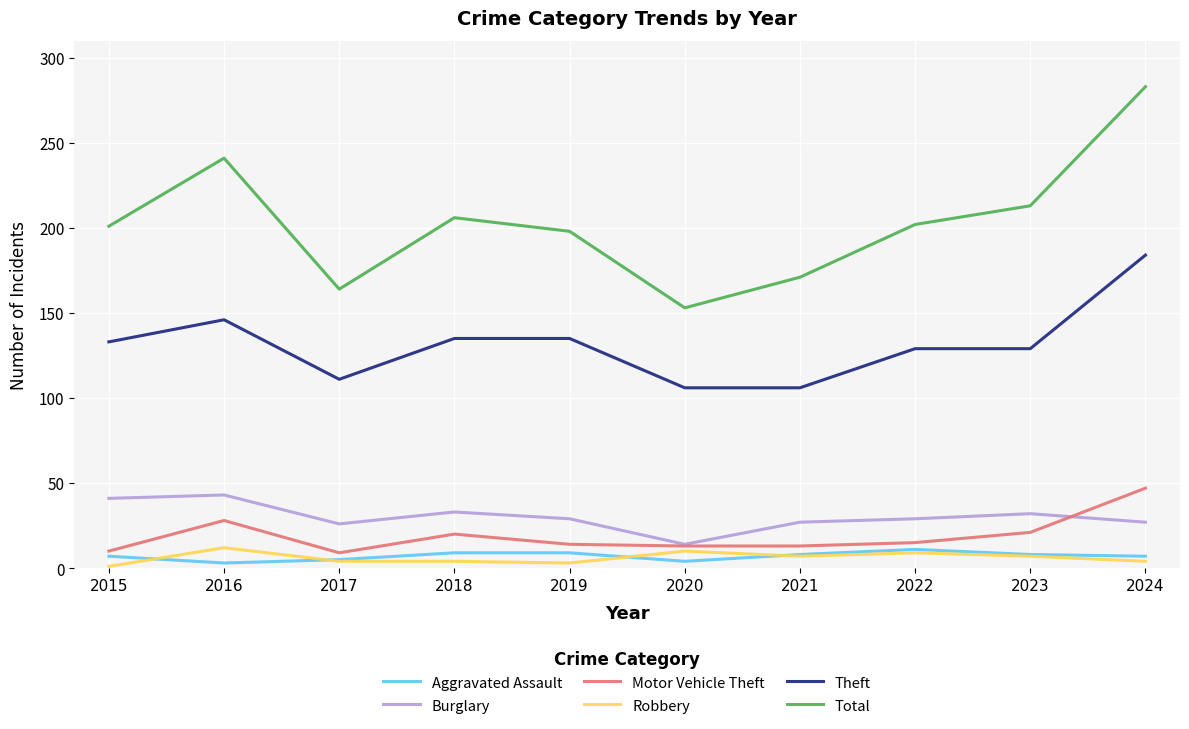

The value of Burglary at 2024 is 27. True or false?

True